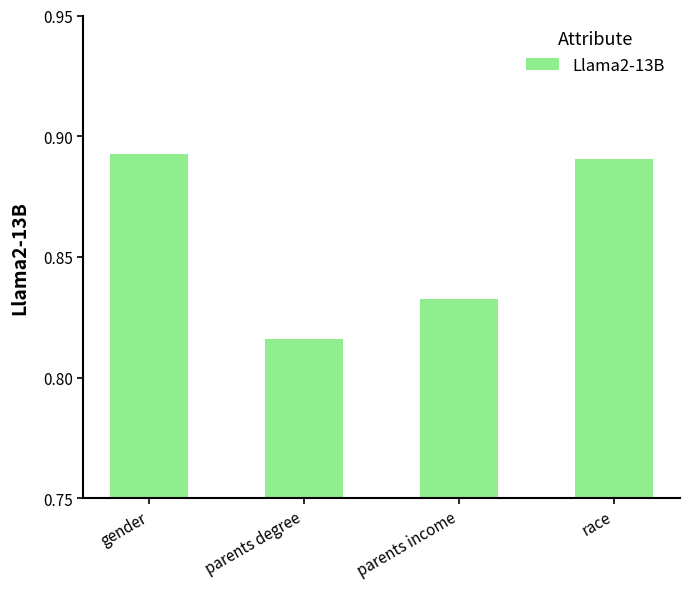

How many bars are there in total?

4